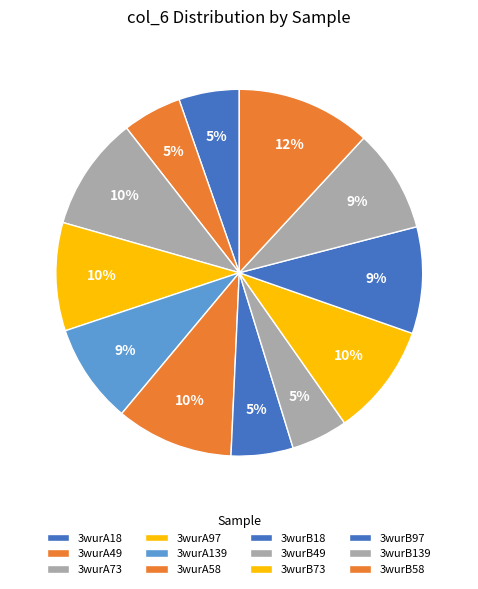

True or false: 3wurA97 accounts for 10% of the total.

True